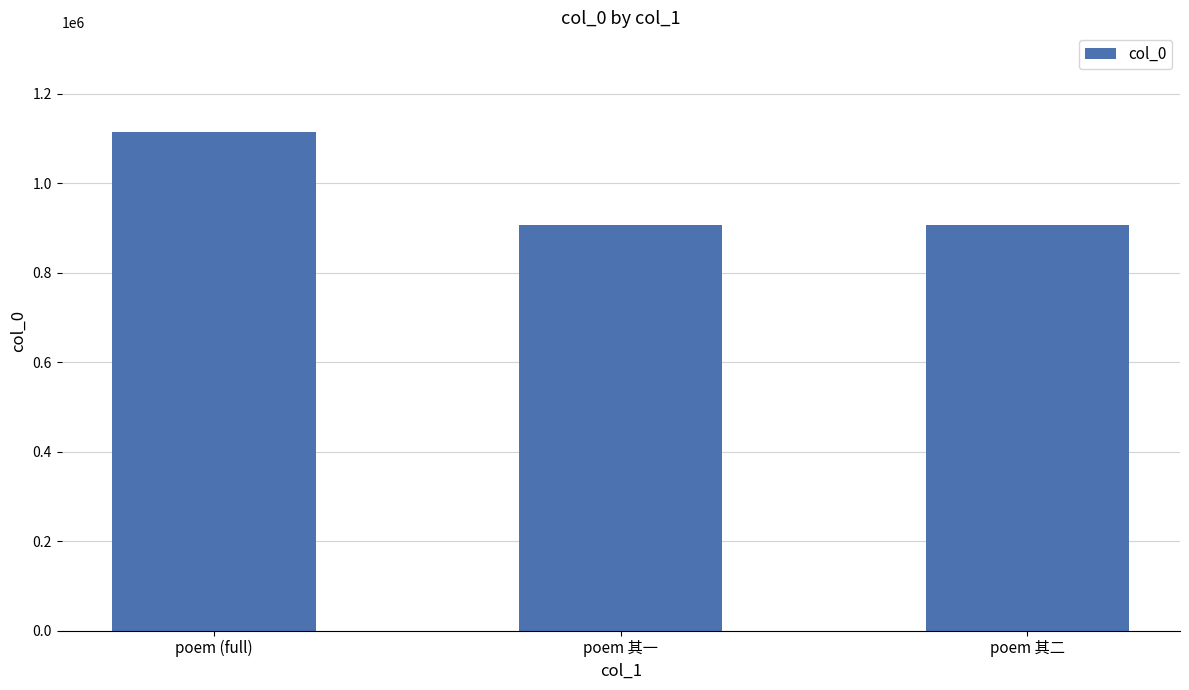

The chart shows a value of 1467671 at poem (full). True or false?

False